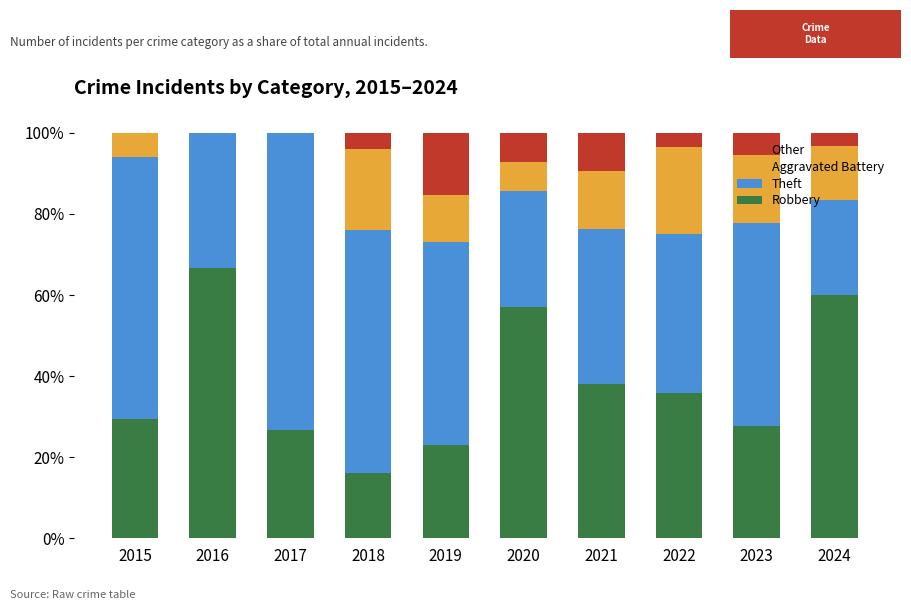

Which category has the highest value in the Robbery series?

2016